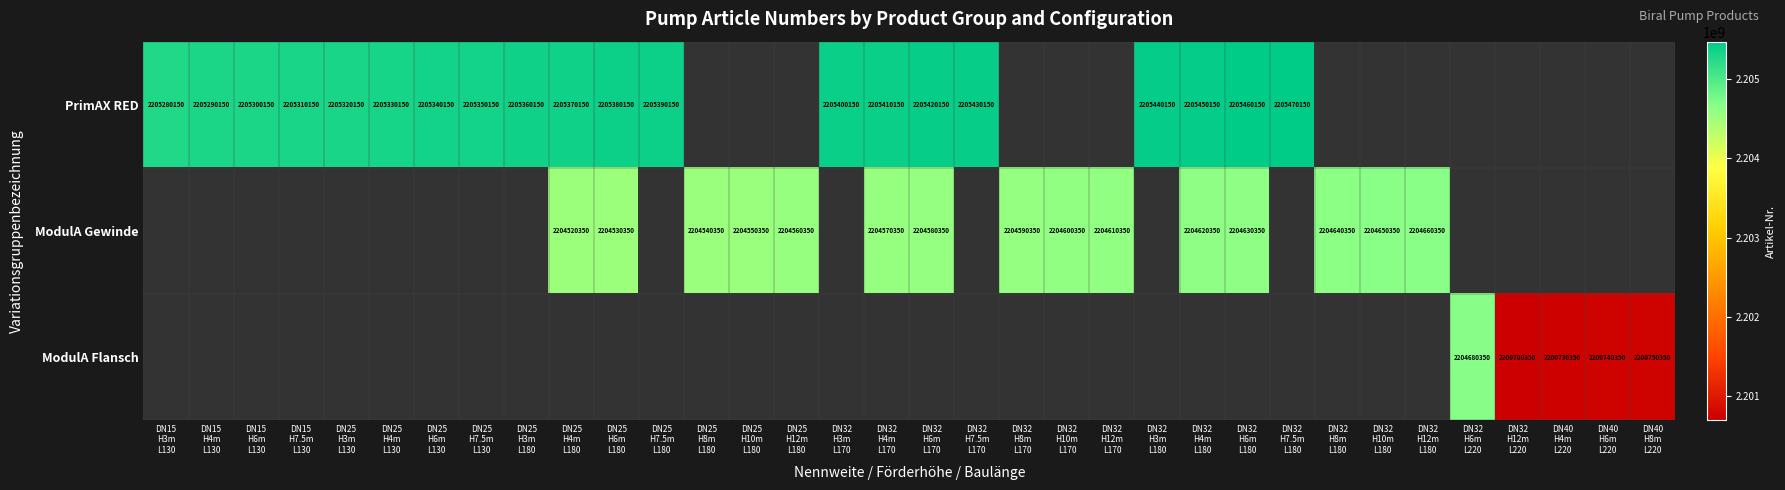

At how many categories does at least one series exceed 2204609432?

25